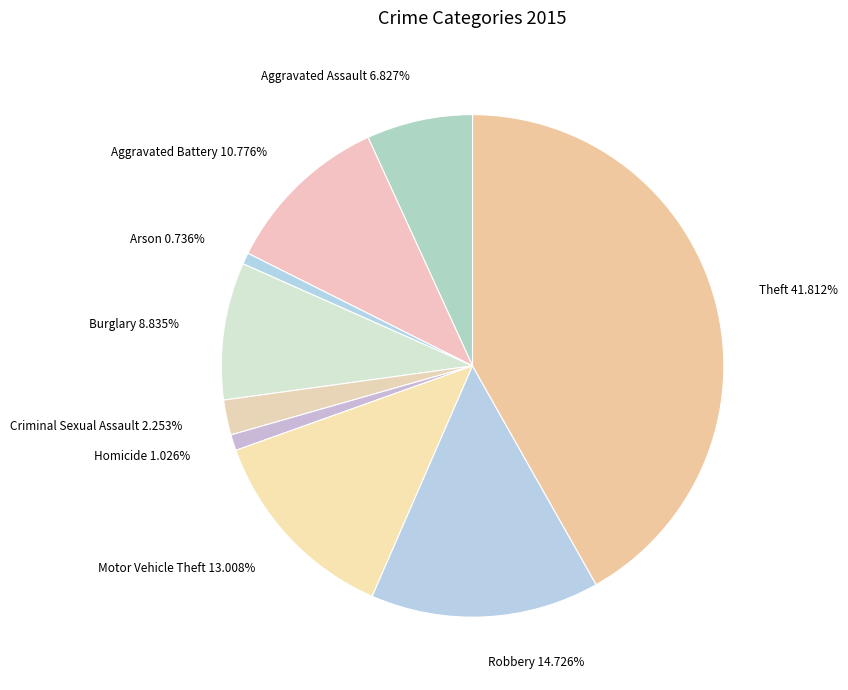

What percentage do Arson and Homicide together represent?

1.8%